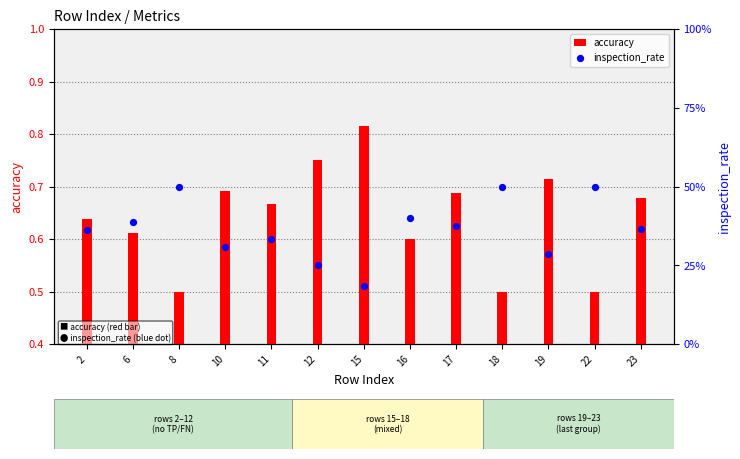

At which category is the sum across all series the highest?

17